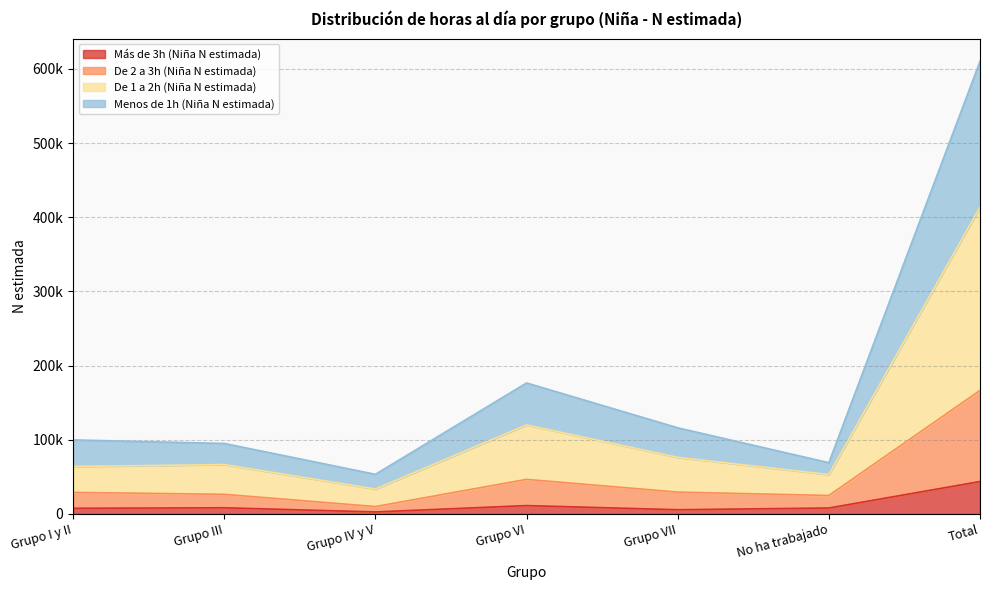

How many lines are shown in the chart?

4